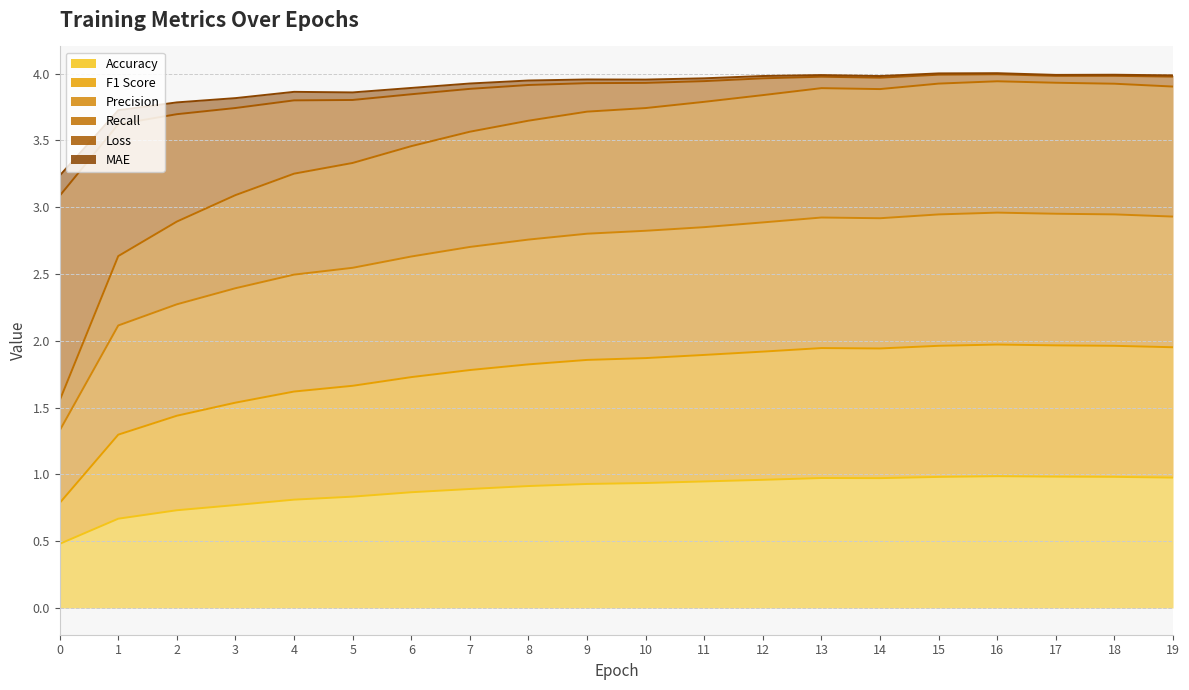

Is it true that f1_m equals 4.6 at 5?

False